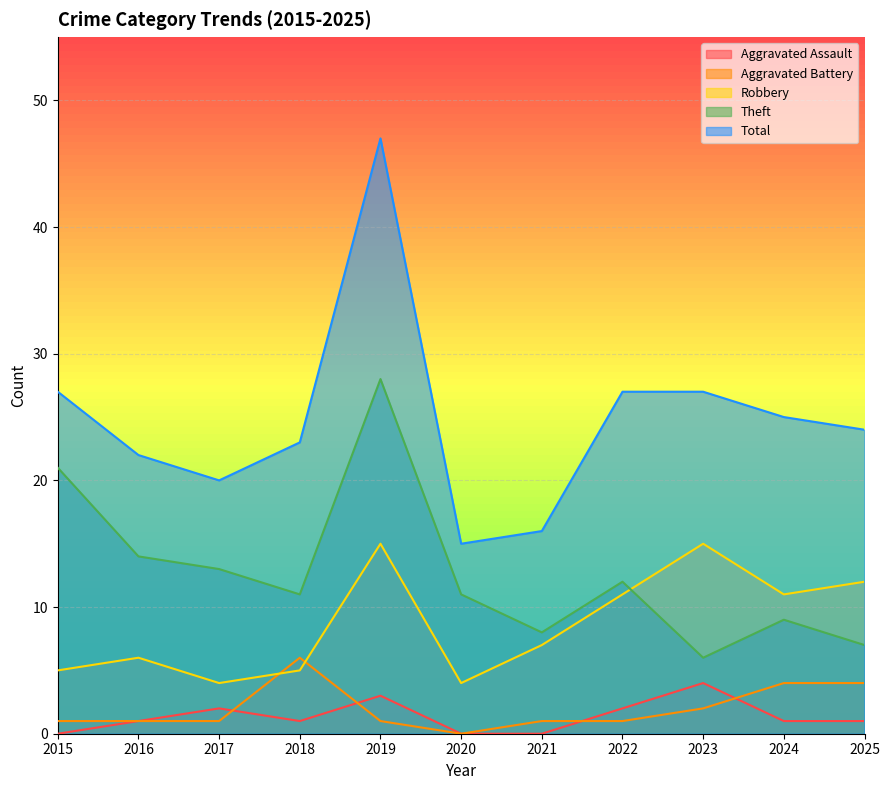

What is the spread (max minus min) of values at 2021?

16